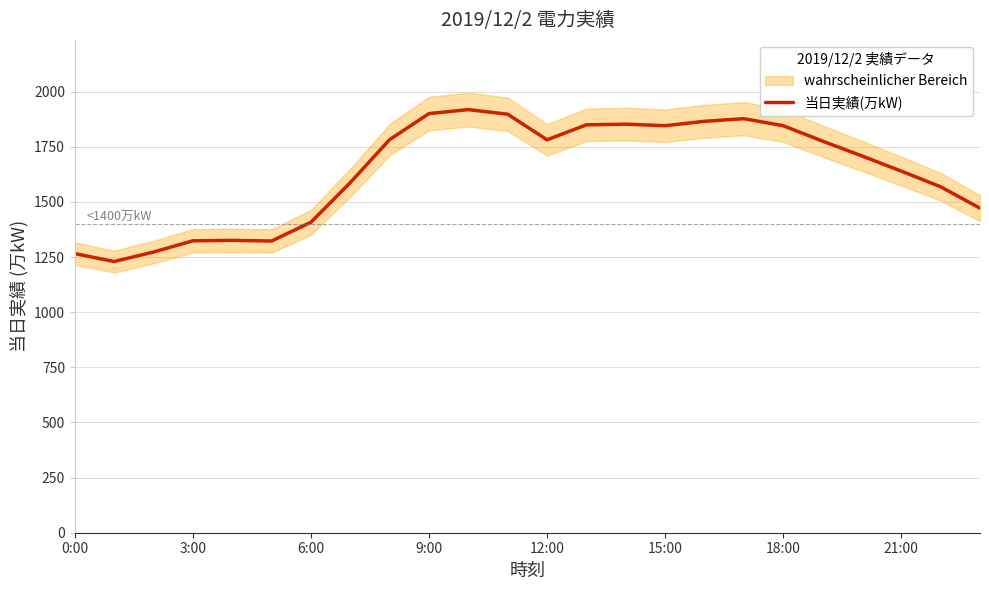

At which category does the chart reach its peak across all series?

10